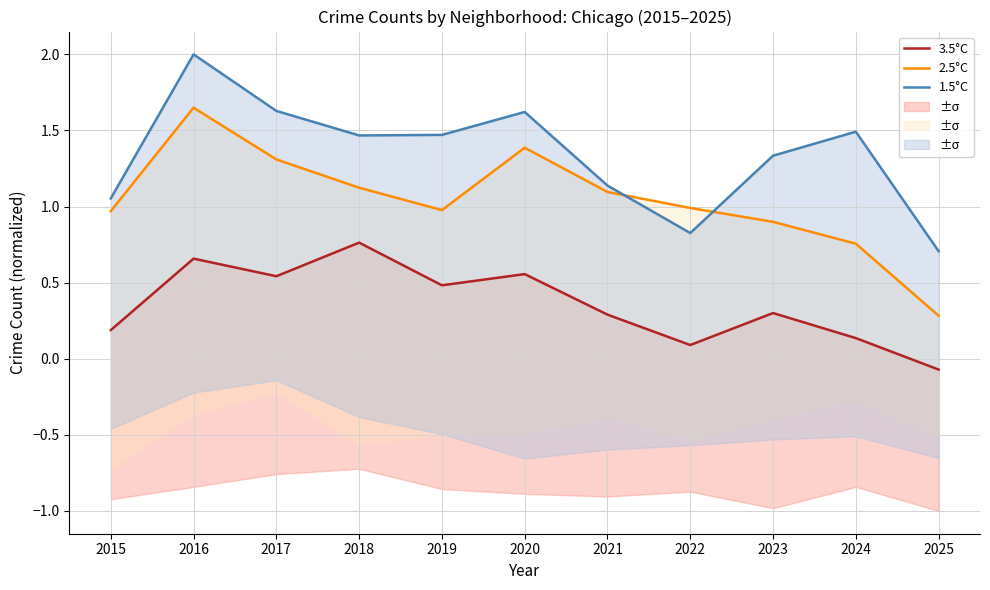

At which category does 3.5°C reach its first local peak?

2016